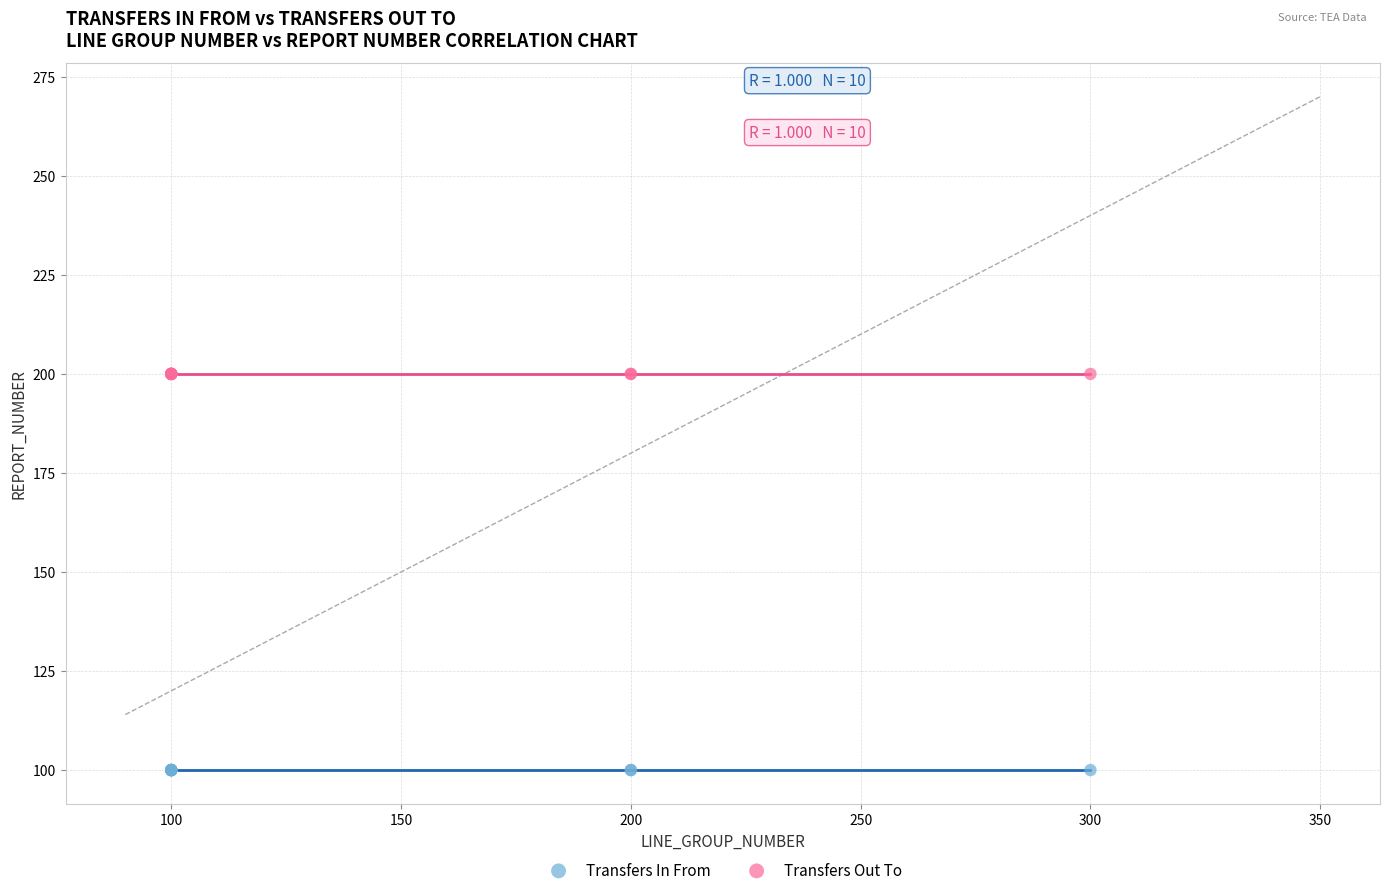

Which series contains the lowest Y value?

Transfers In From